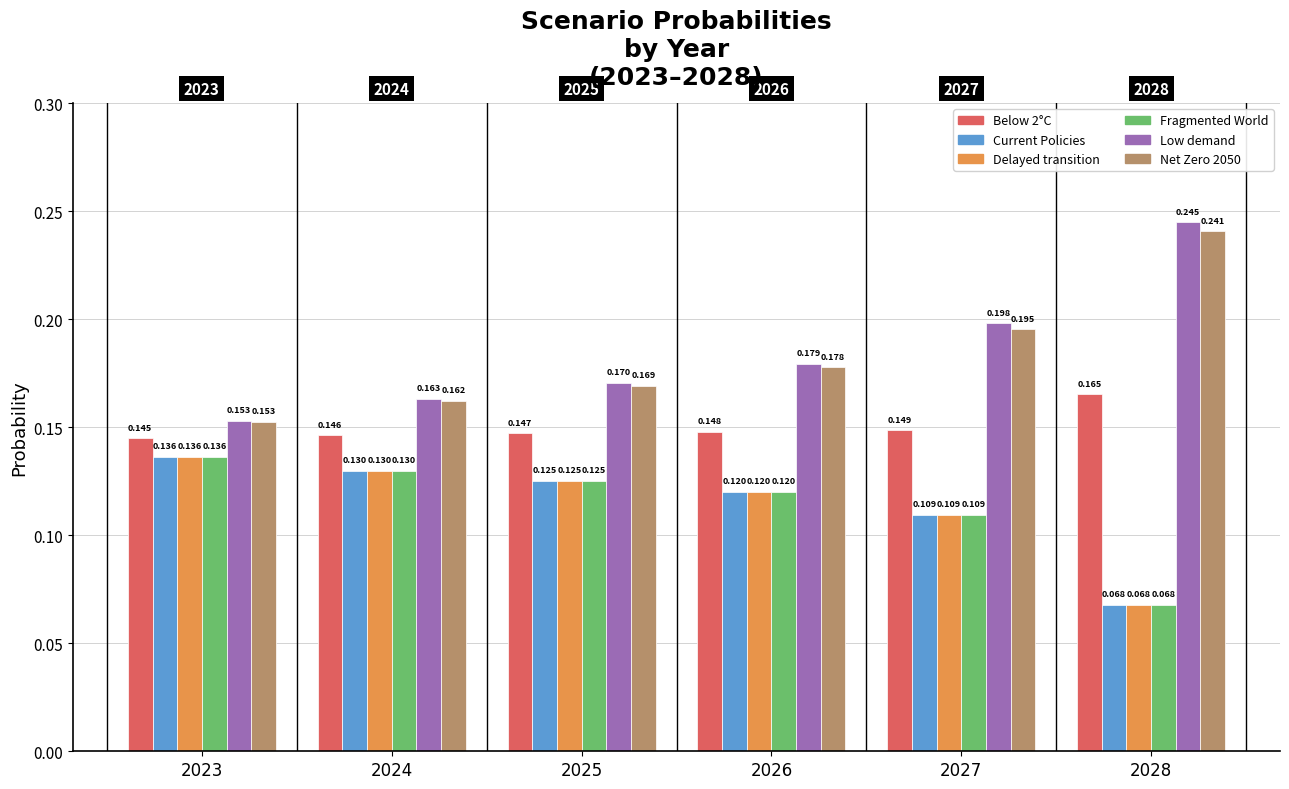

How many Fragmented World values are between 0 and 1?

6